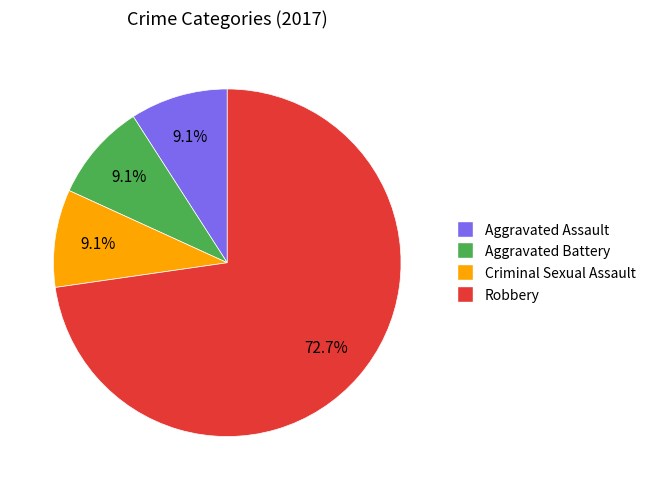

Is there any slice that represents more than half of the pie?

Yes